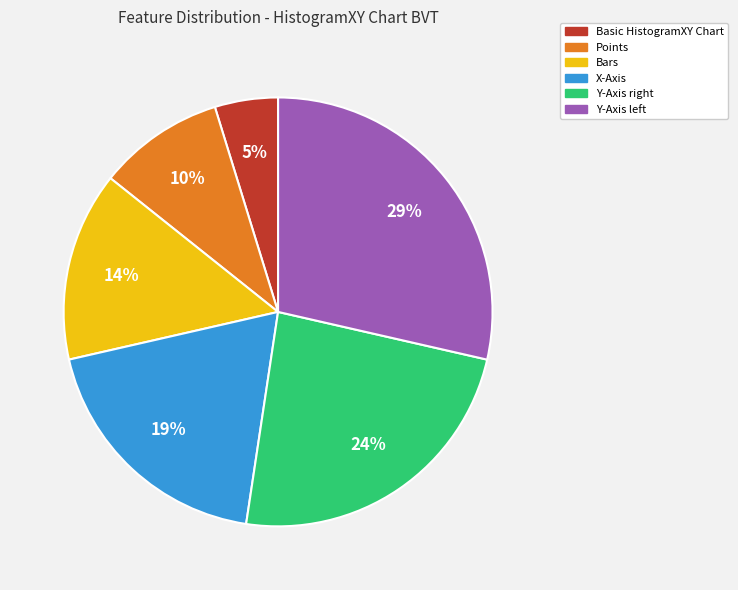

To the nearest percent, what percentage of the pie is Points?

10%